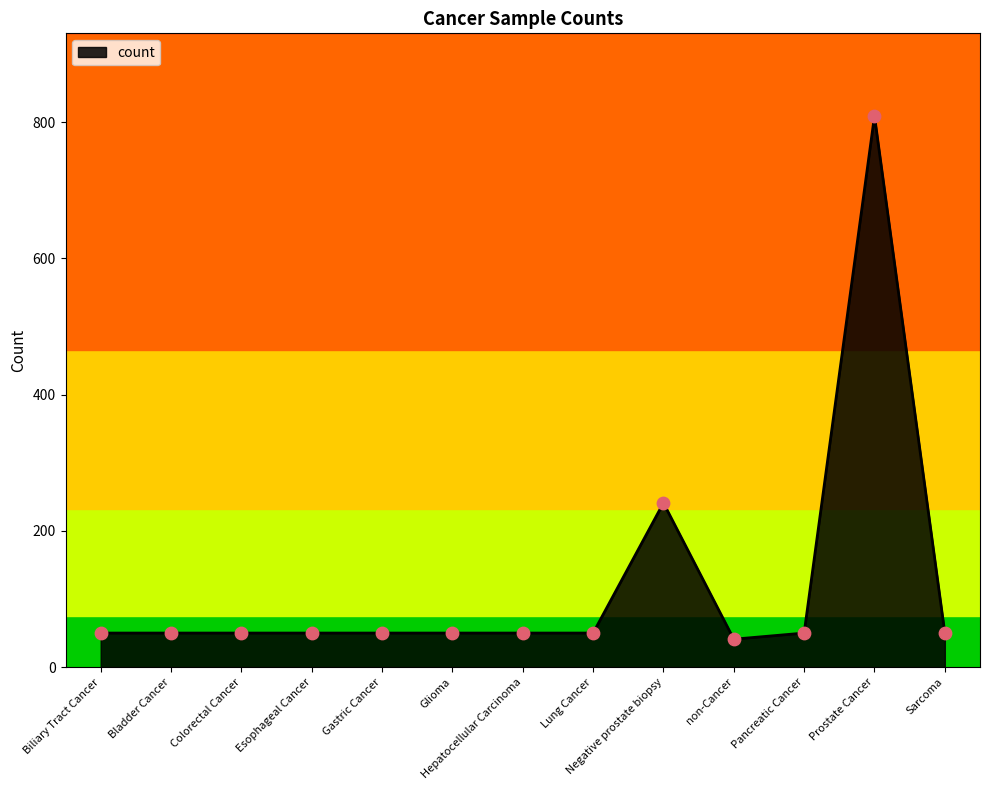

Approximately how many times larger is the value at Gastric Cancer compared to non-Cancer?

1.2